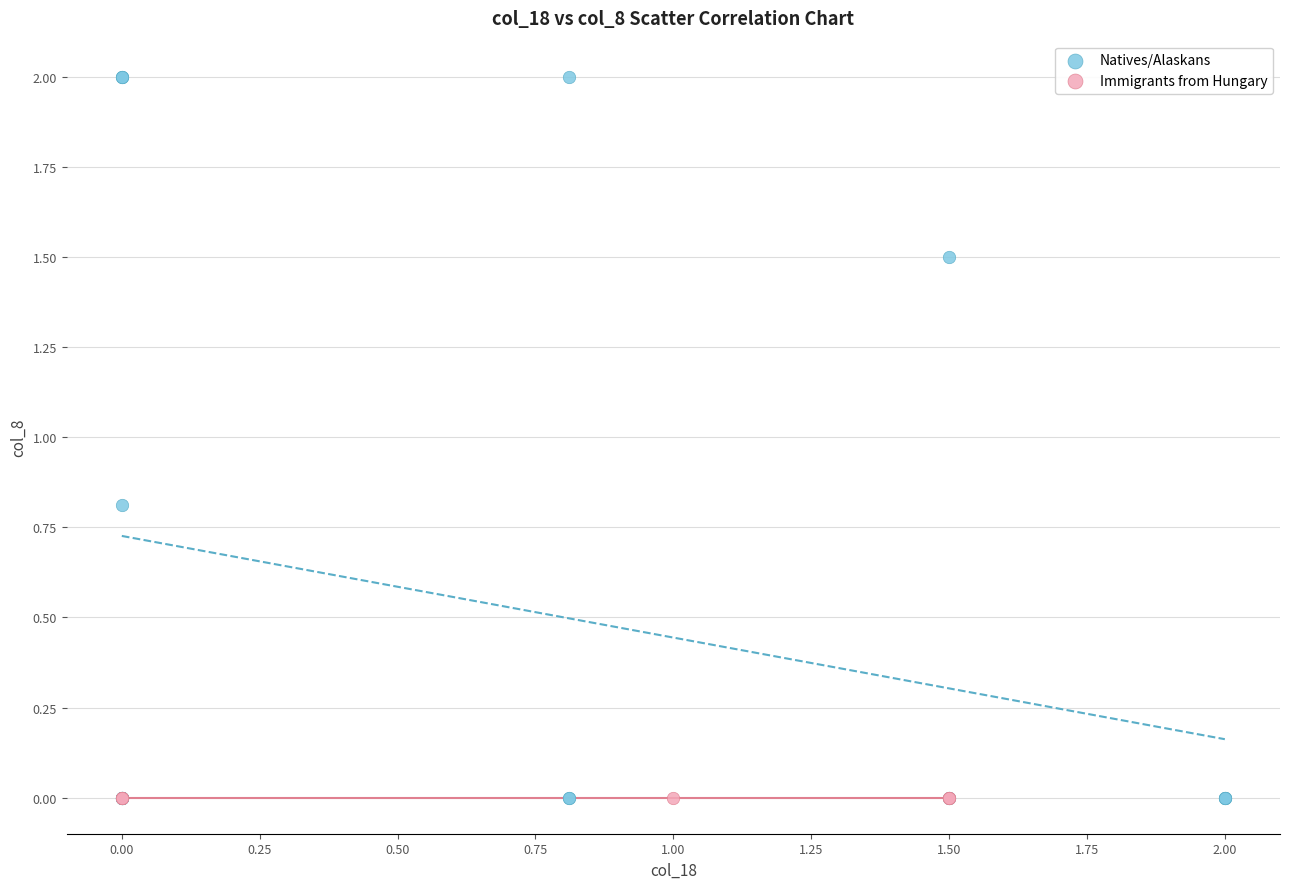

What are all the series names shown in the legend?

Natives/Alaskans, Immigrants from Hungary